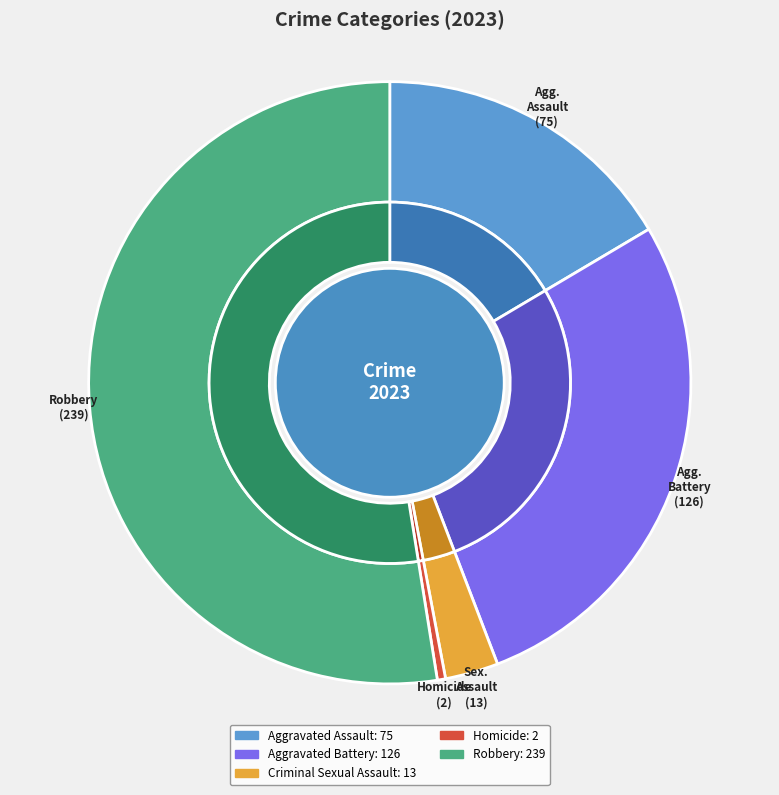

What is the change in value from Aggravated Battery to Criminal Sexual Assault?

-113